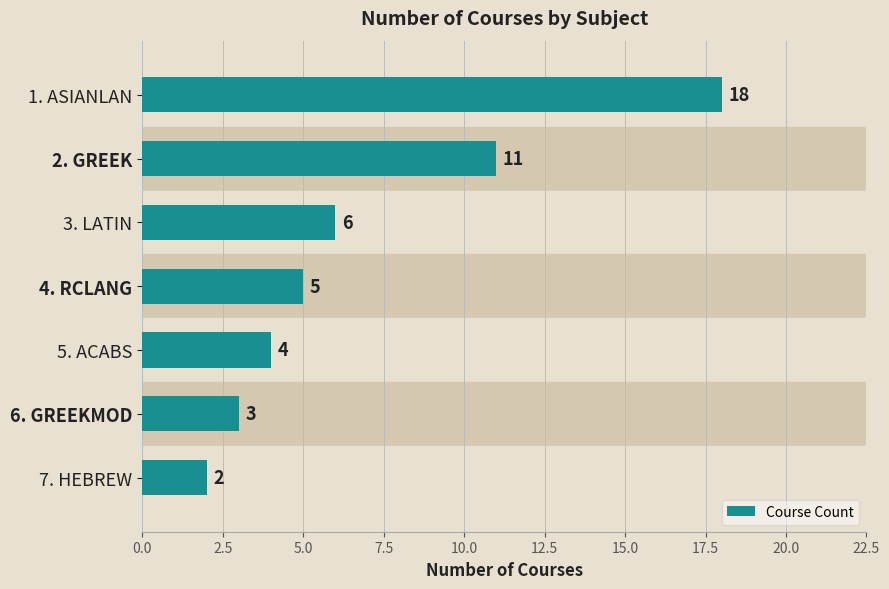

What is the minimum value shown in the chart?

2